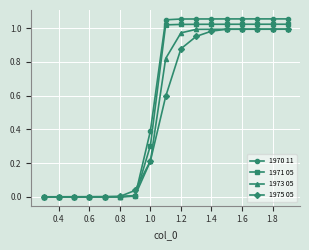

What is the average value of the 1971 05 series?

0.6